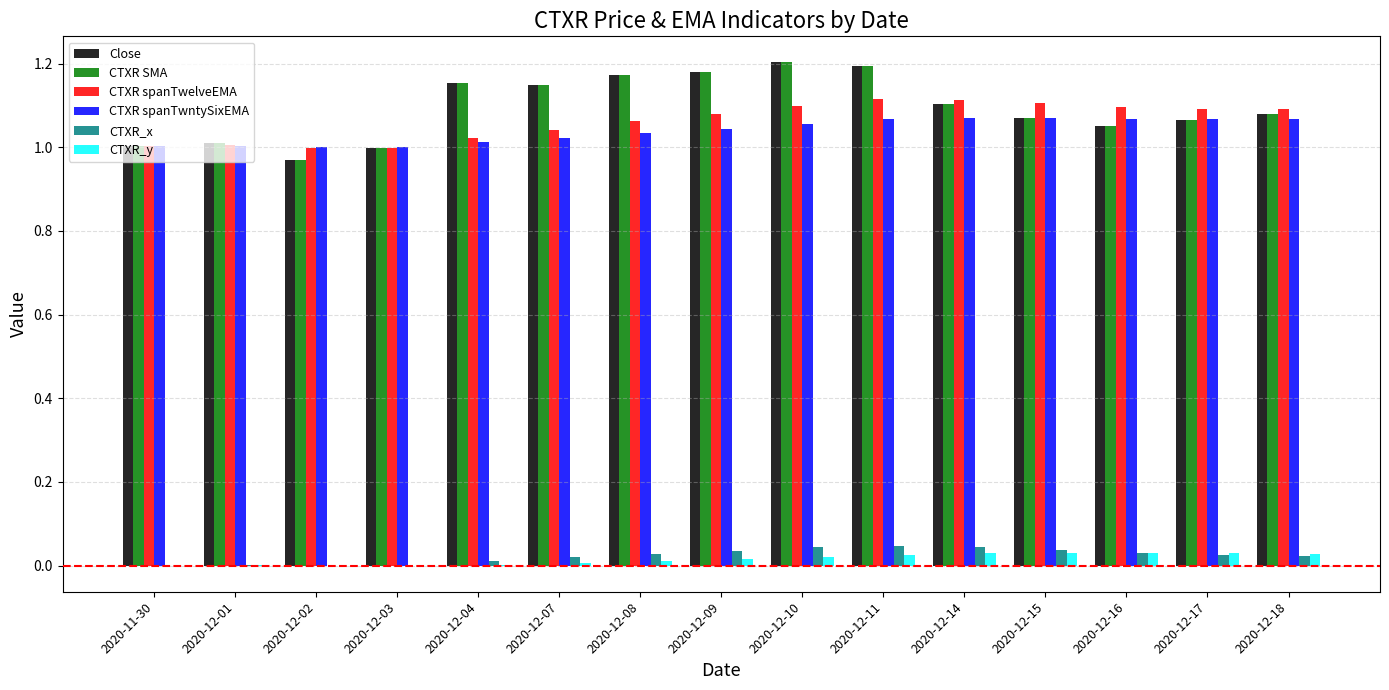

Is the value of Close at 2020-11-30 greater than the value of CTXR_x at 2020-12-16?

Yes